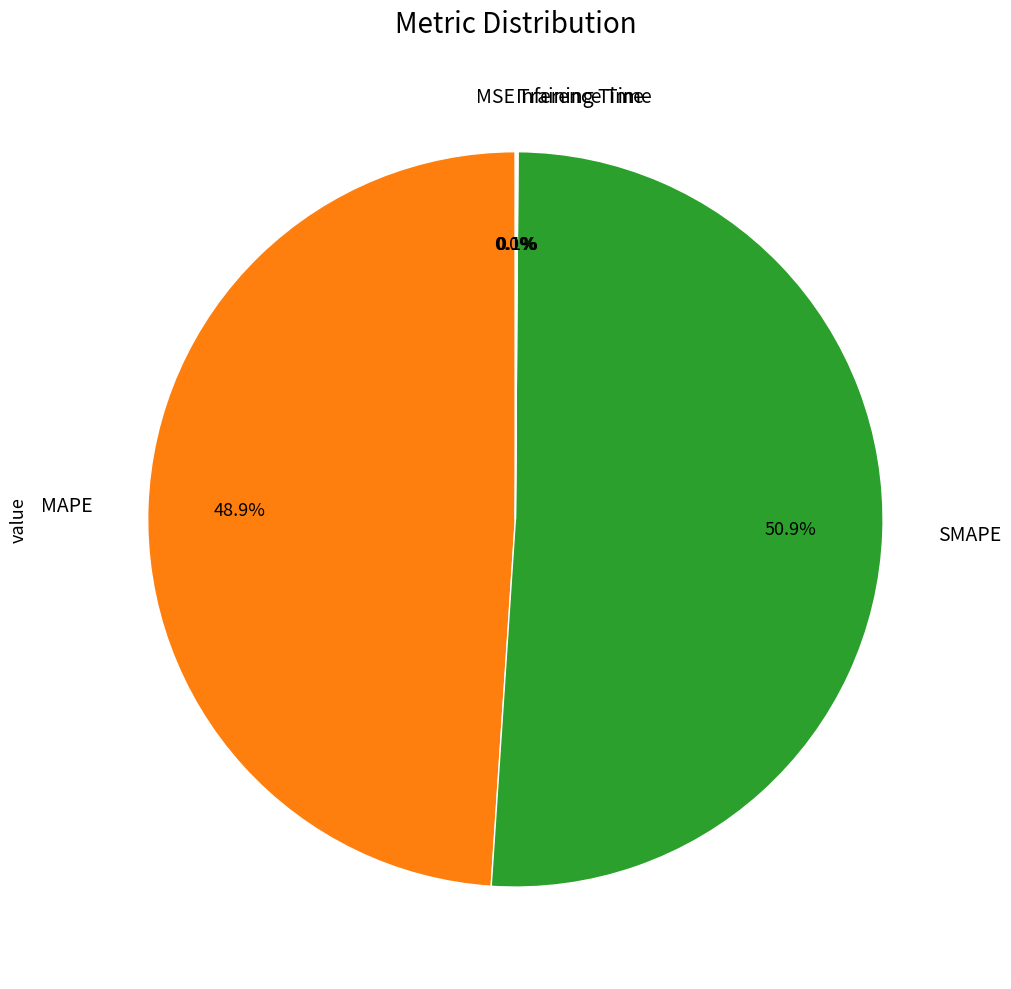

Does any single category account for the majority?

Yes